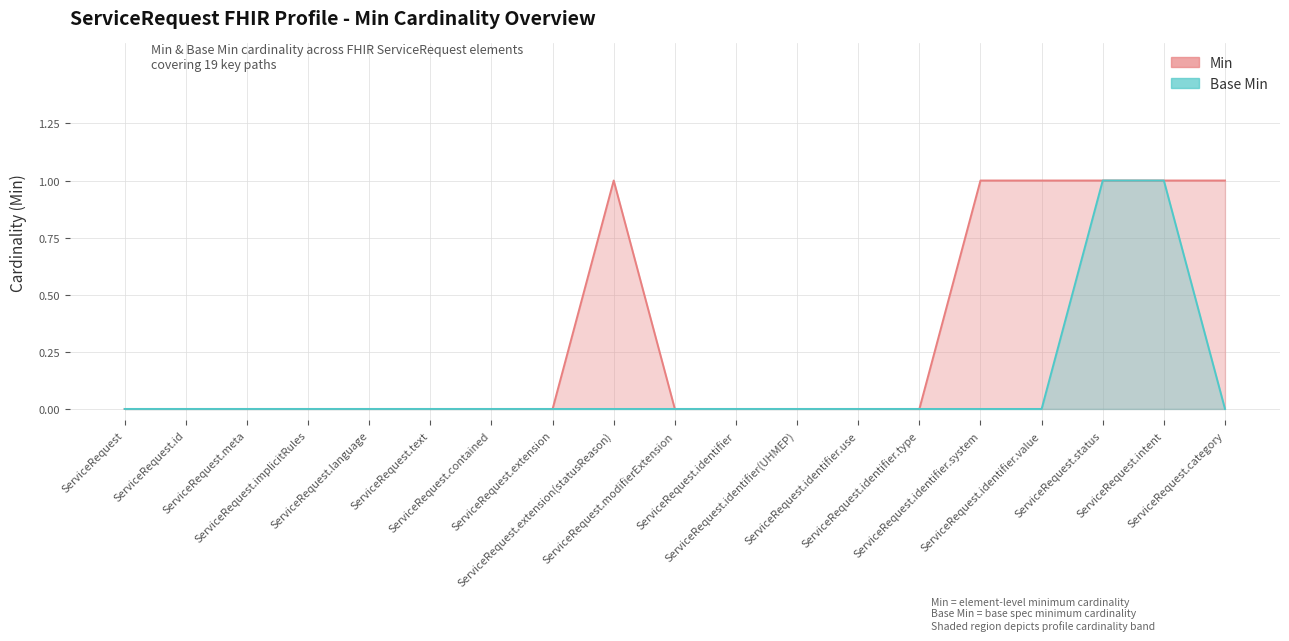

Which category has the lowest value in the Base Min series?

ServiceRequest